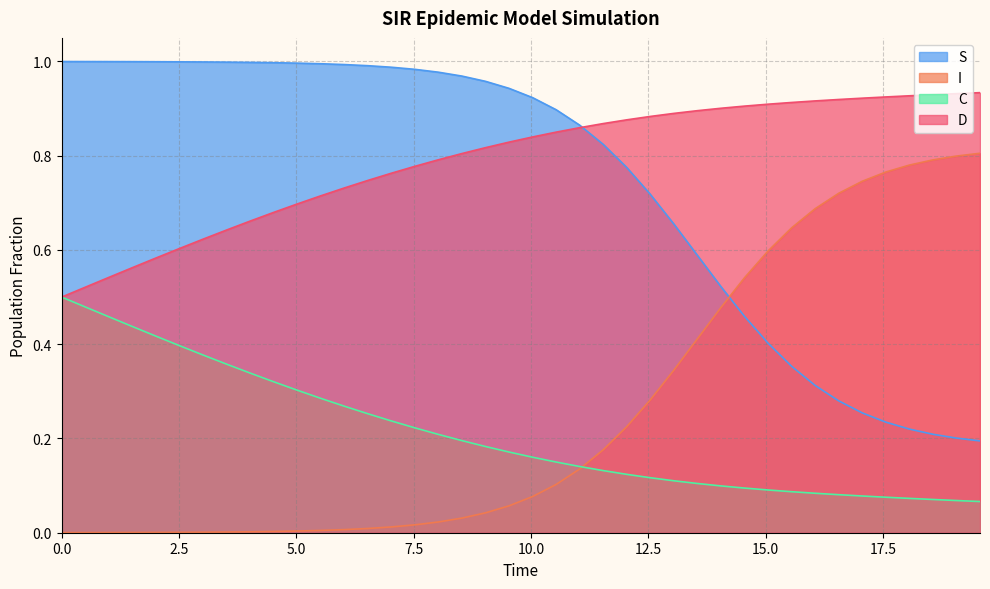

What is the difference between the maximum and second lowest values in the D series?

0.4